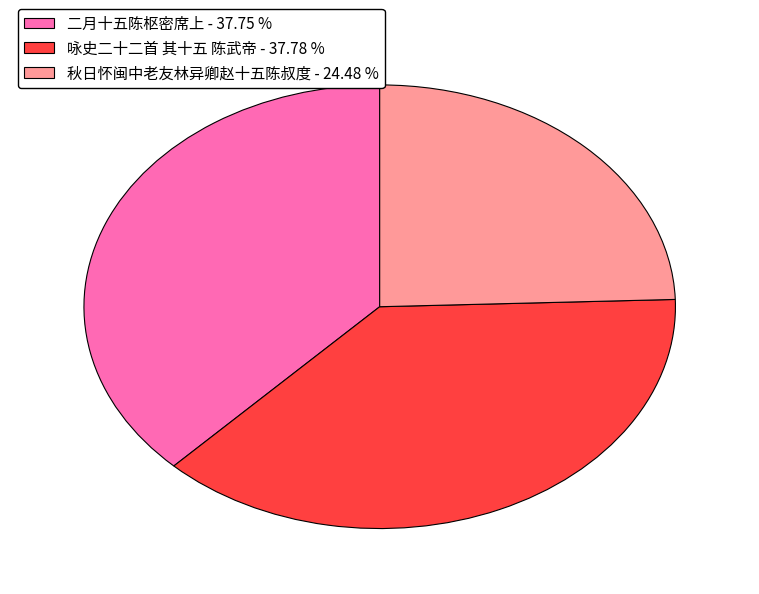

Is it true that 秋日怀闽中老友林异卿赵十五陈叔度 is 24% of the pie?

True